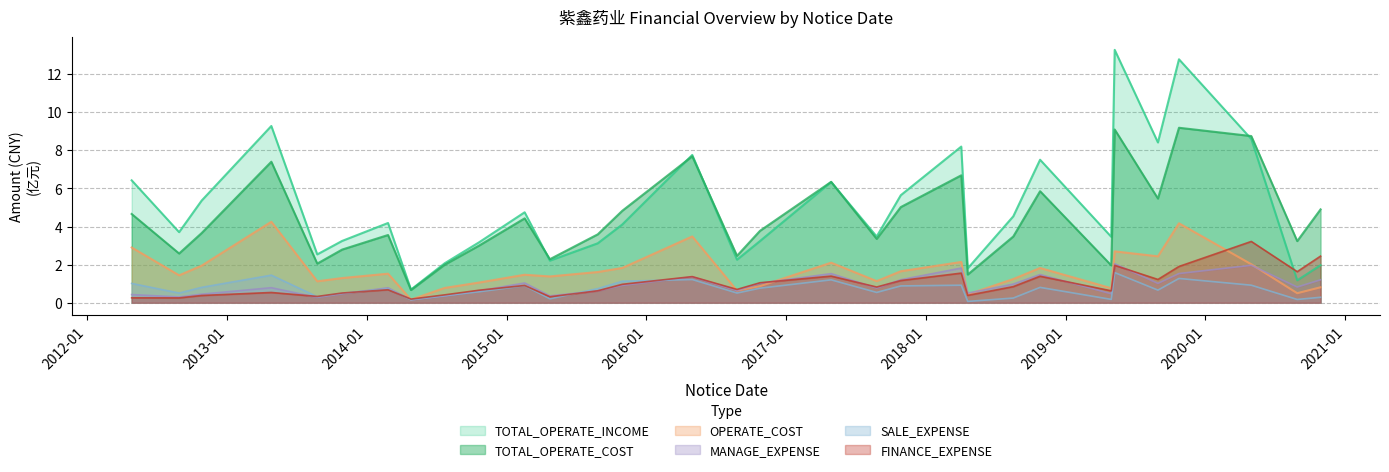

Does the chart have visible grid lines?

Yes